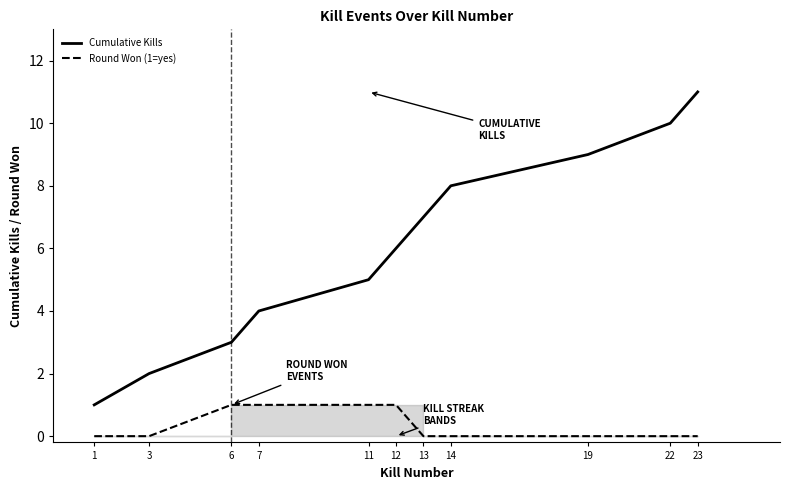

How many lines are shown in the chart?

2